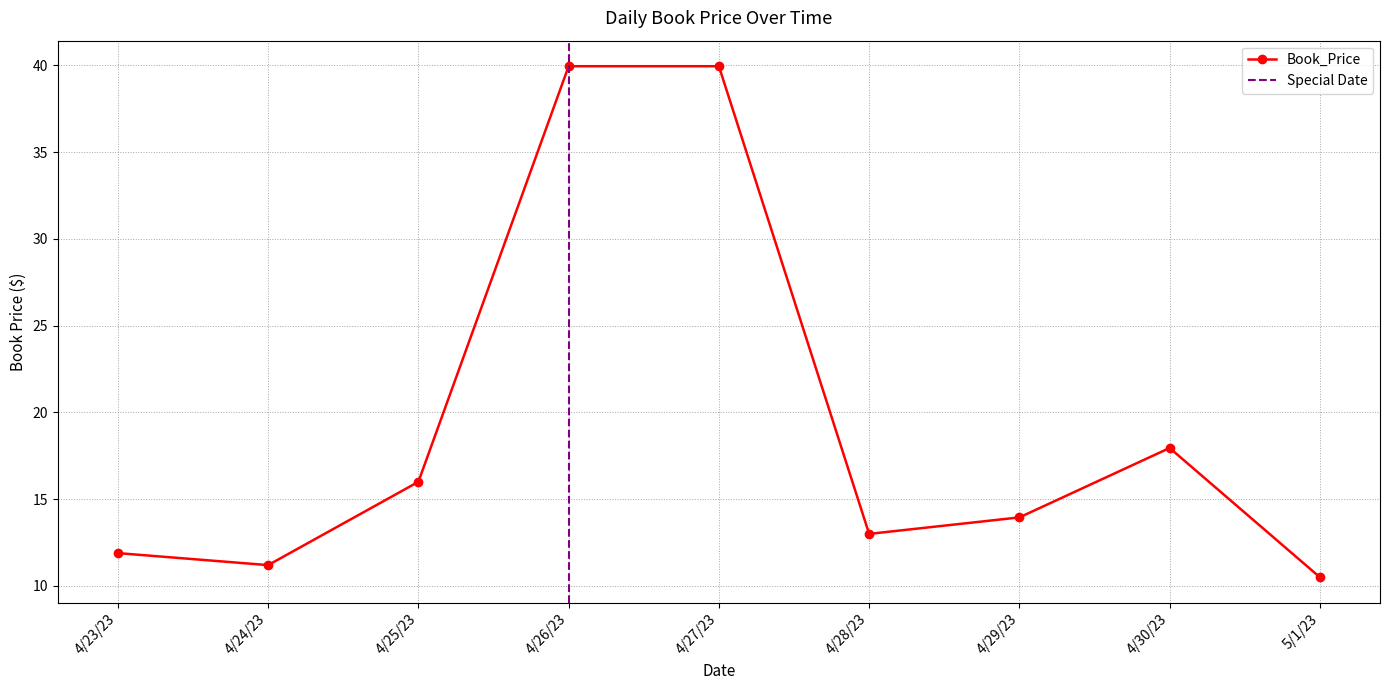

The Book_Price series shows 11.9 at 4/23/23. True or false?

True